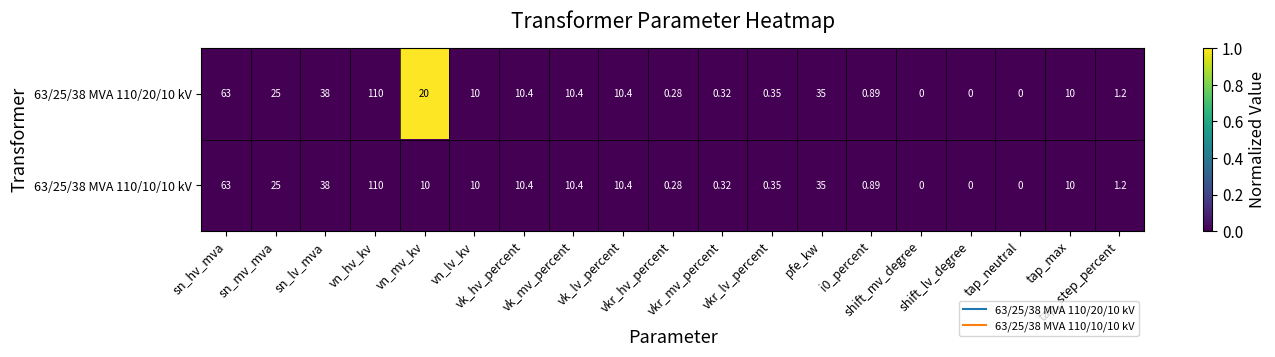

How many values in 63/25/38 MVA 110/10/10 kV are above zero?

16